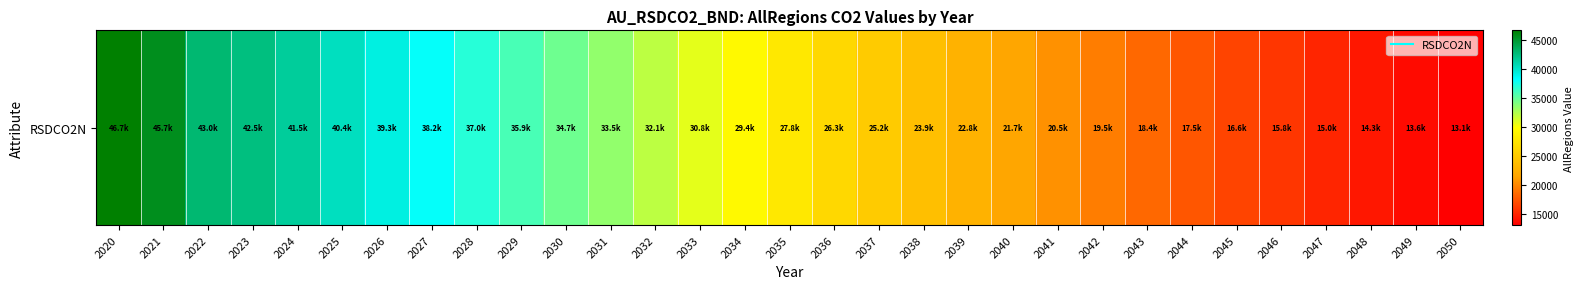

Rank the categories by value from highest to lowest.

2020, 2021, 2022, 2023, 2024, 2025, 2026, 2027, 2028, 2029, 2030, 2031, 2032, 2033, 2034, 2035, 2036, 2037, 2038, 2039, 2040, 2041, 2042, 2043, 2044, 2045, 2046, 2047, 2048, 2049, 2050